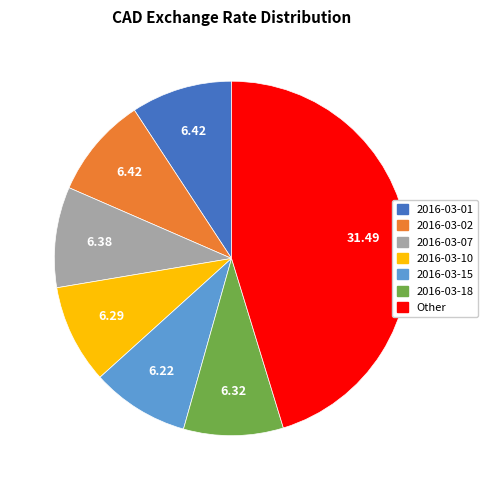

Is the sum of 2016-03-02 and 2016-03-01 greater than half?

No